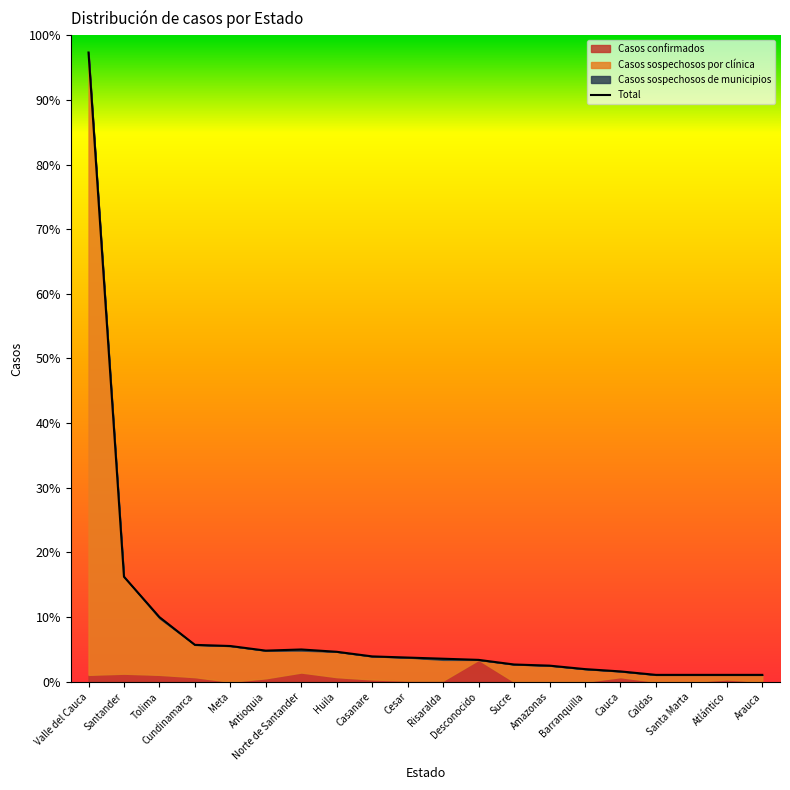

What is the label of the 11th point from the left?

Risaralda